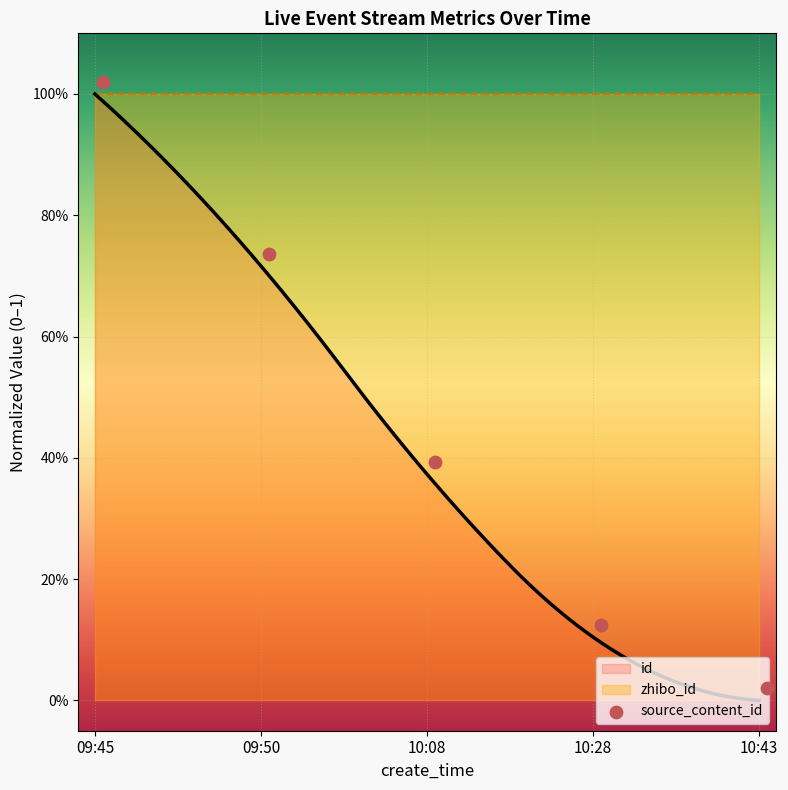

What is the change in value from 09:45 to 09:50?

-0.3